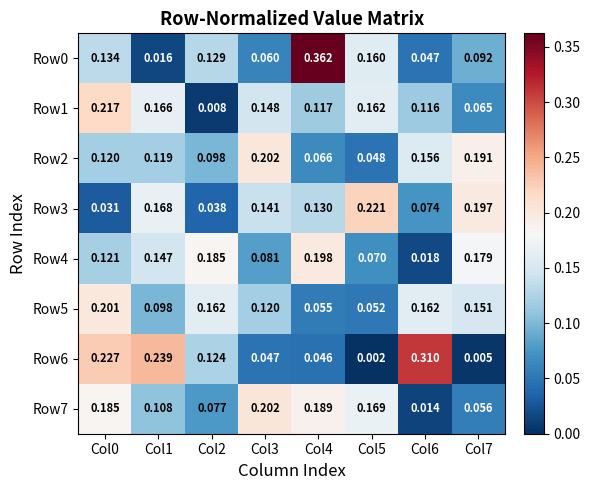

Is the value of Row0 at Col3 greater than the value of Row1 at Col5?

No